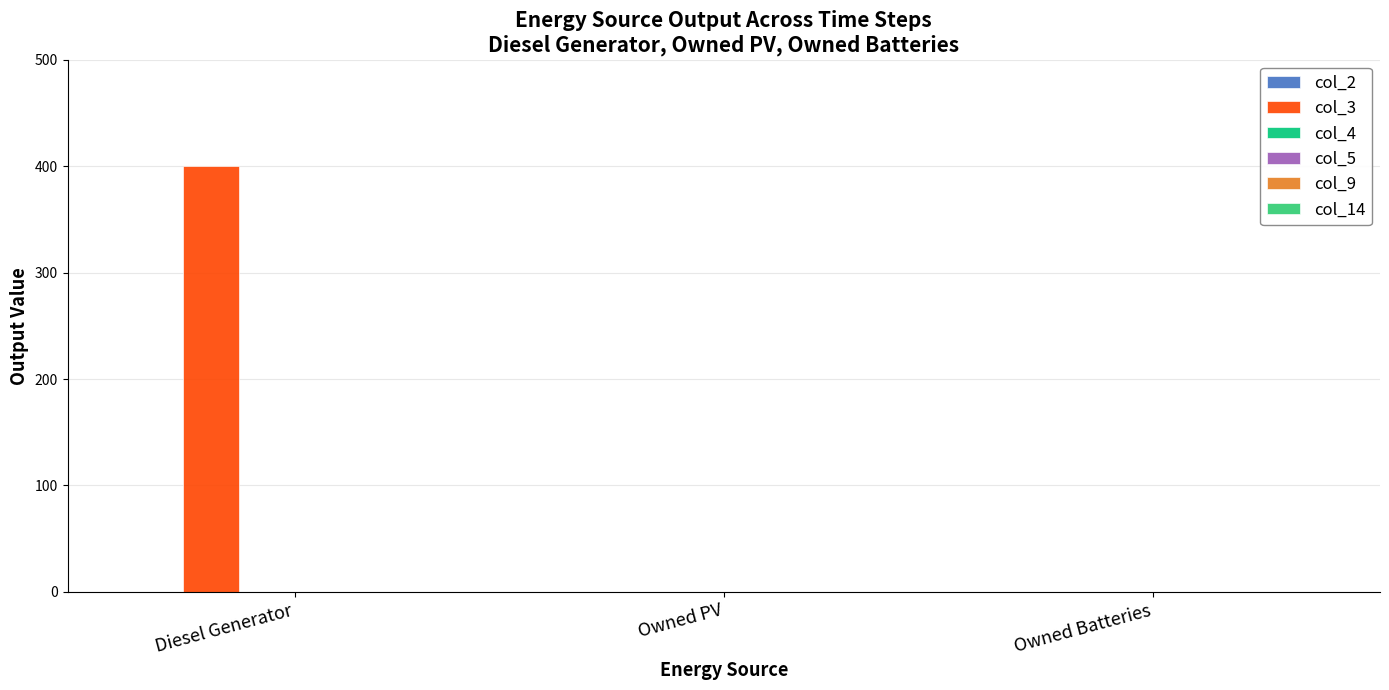

Which has a higher value, Diesel Generator or Owned PV?

Diesel Generator